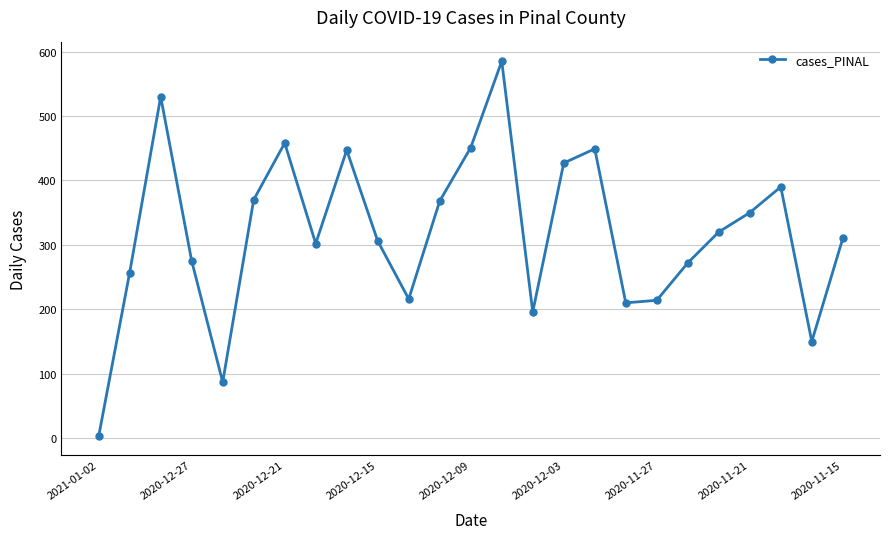

True or false: there are more than 1 points higher than both neighbors.

True